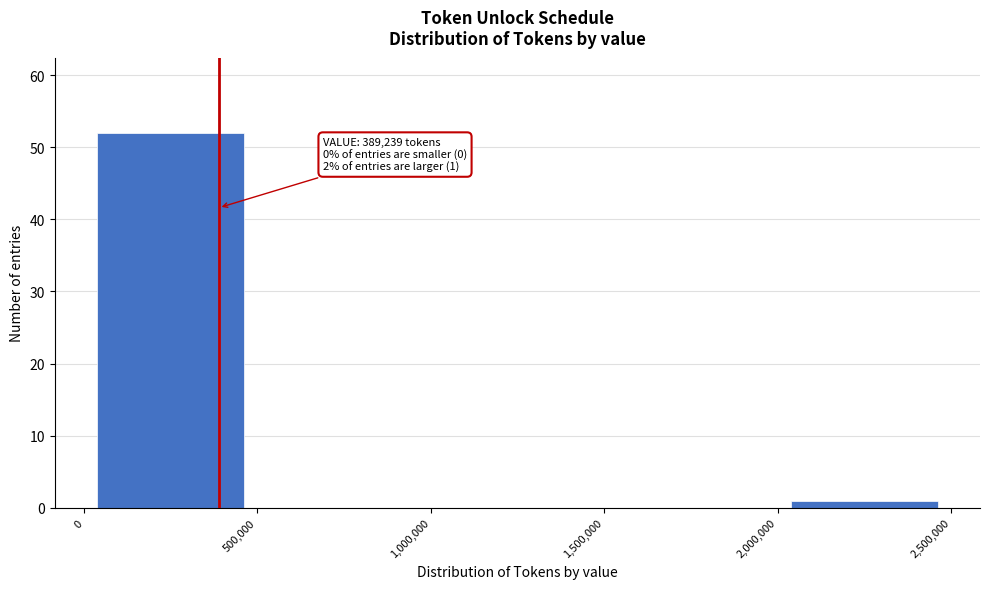

Over which range of the x-axis is the bar tallest?

0 to 500,000